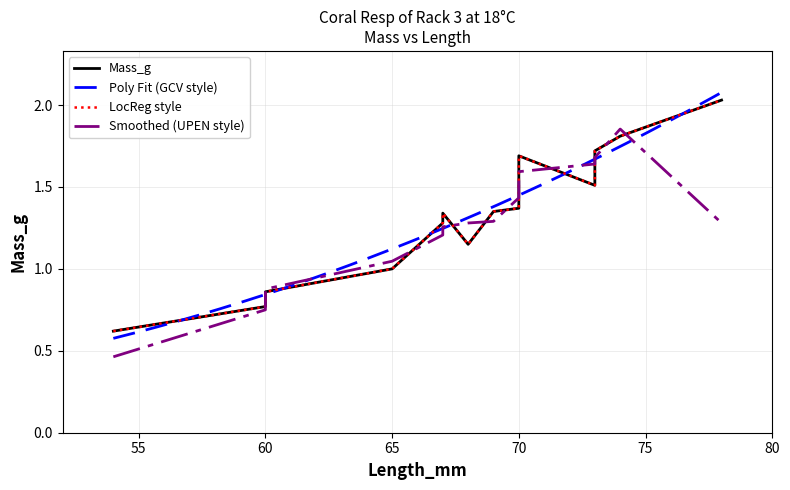

What is the approximate value at 69?

1.4